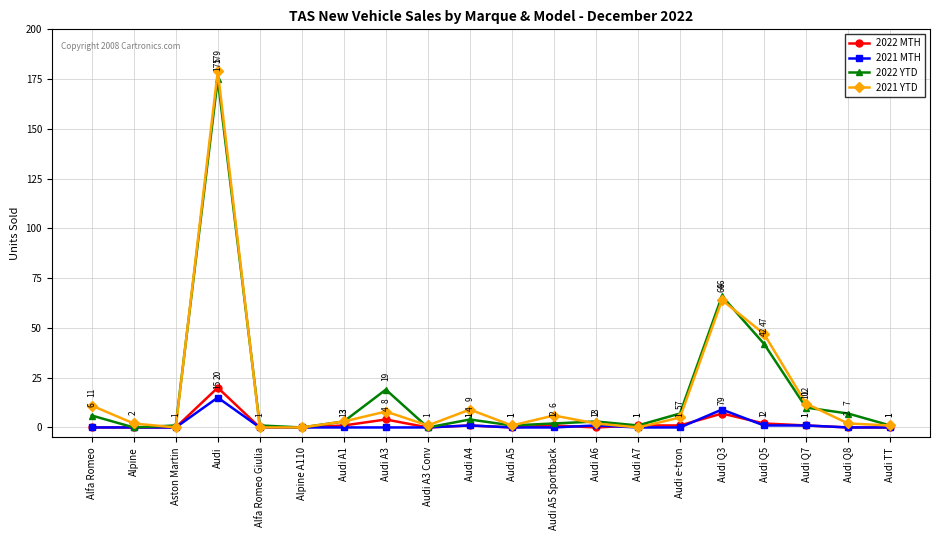

What is the greatest value displayed?

179